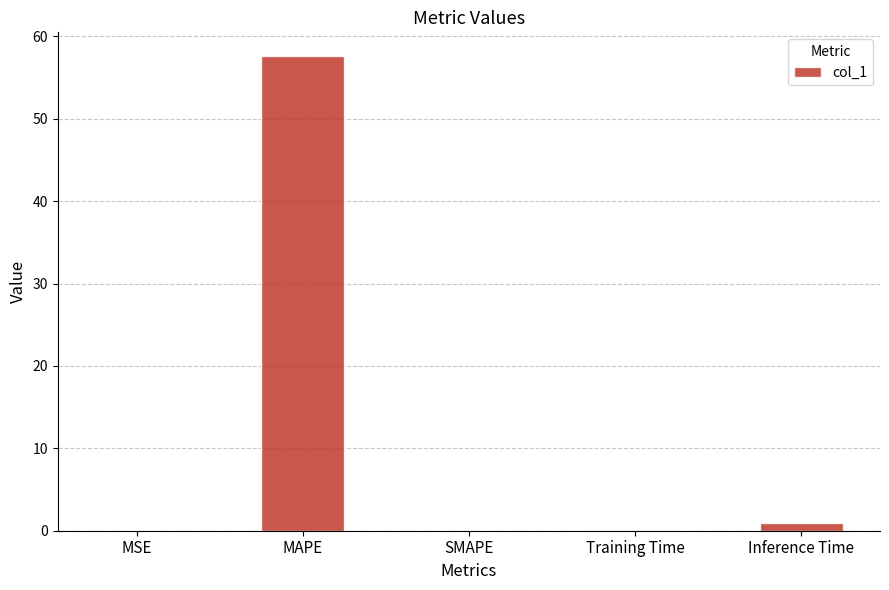

True or false: the data shows -35.5 at SMAPE.

False